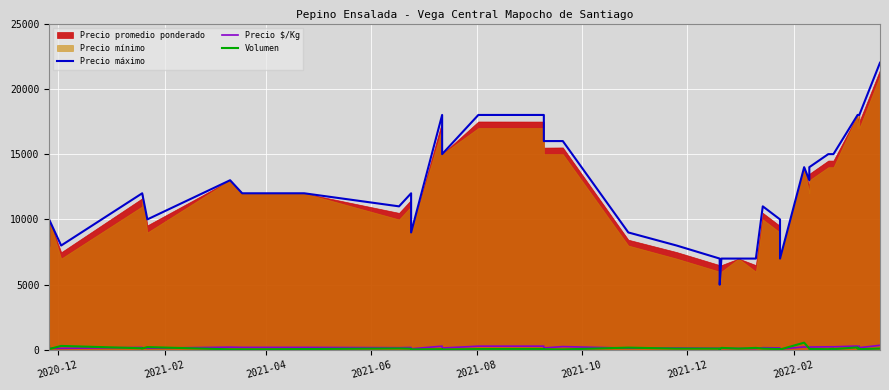

In Precio $/Kg, how many points are higher than both neighbors (excluding endpoints)?

11